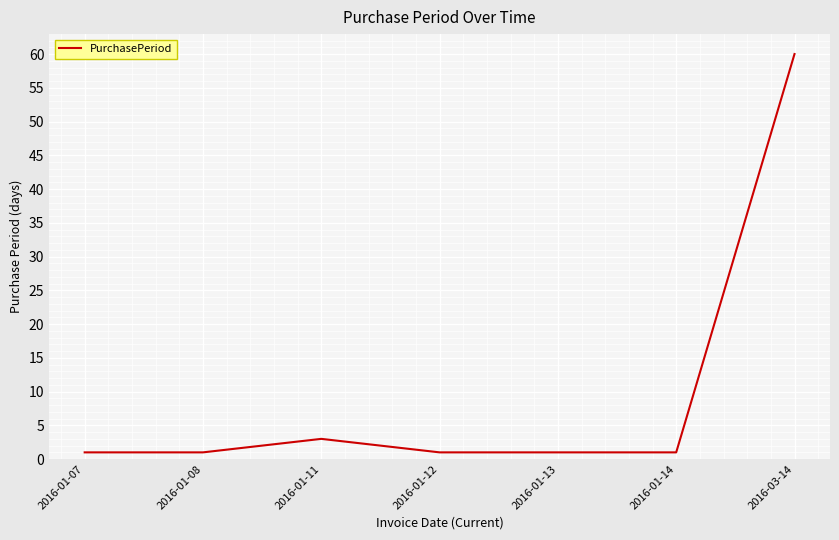

True or false: the data shows 1 at 2016-01-13.

True